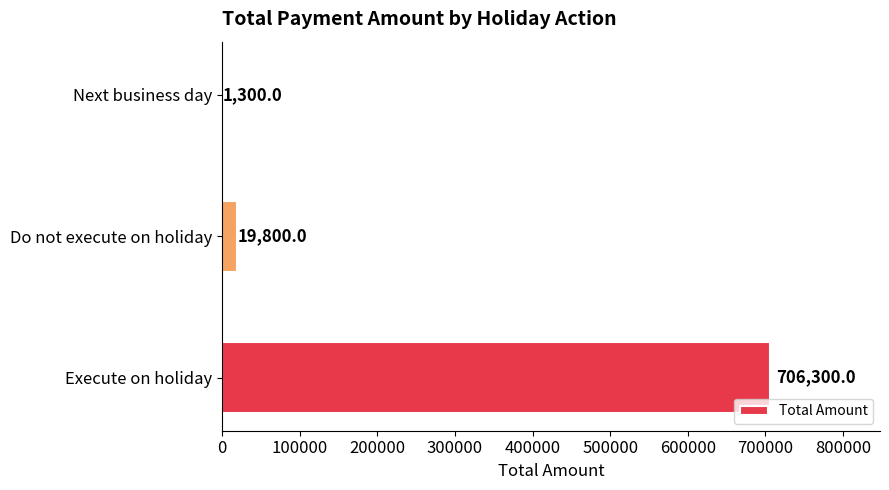

Read the value at Do not execute on holiday.

19800